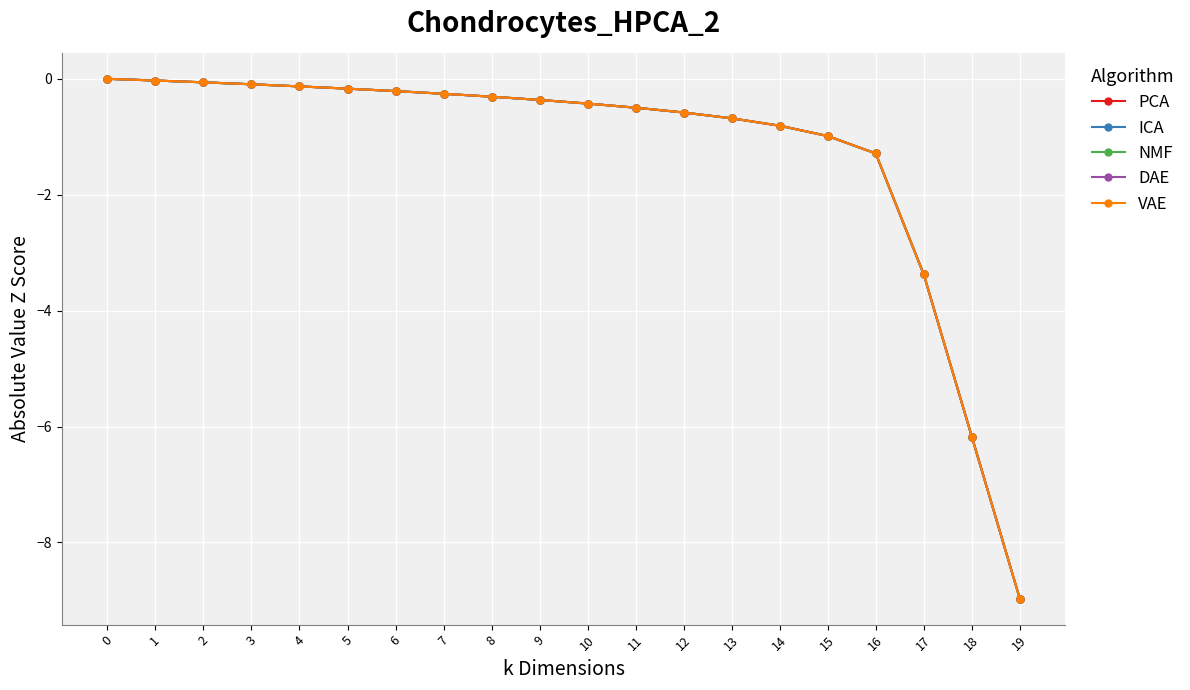

What value does the VAE series have at 12?

-0.6